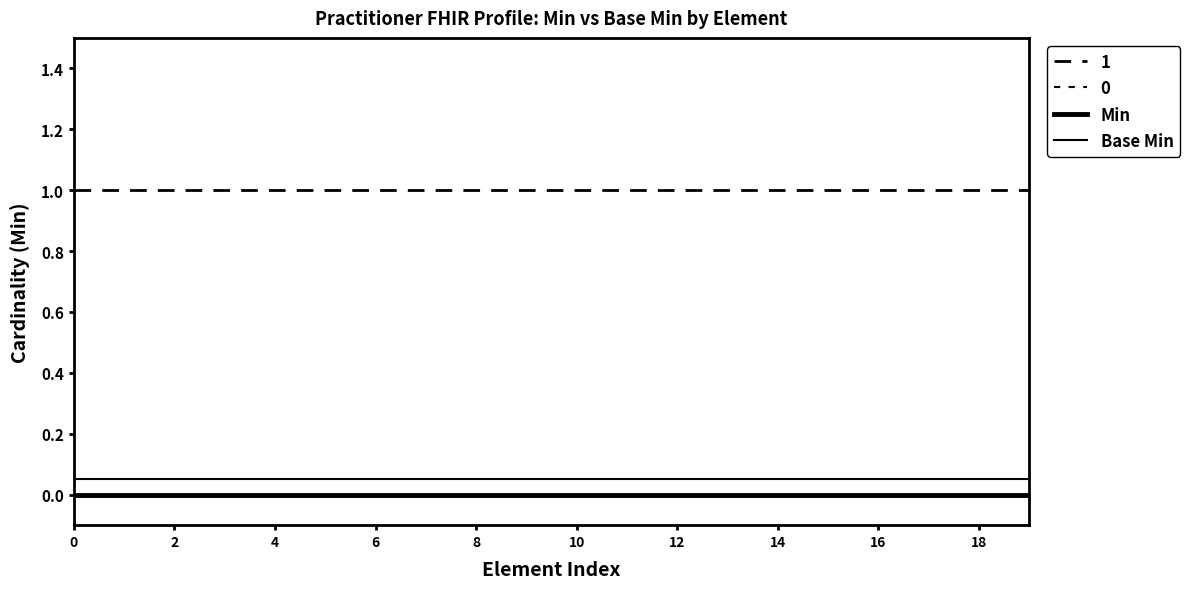

Does the chart display data point markers on the line(s)?

No